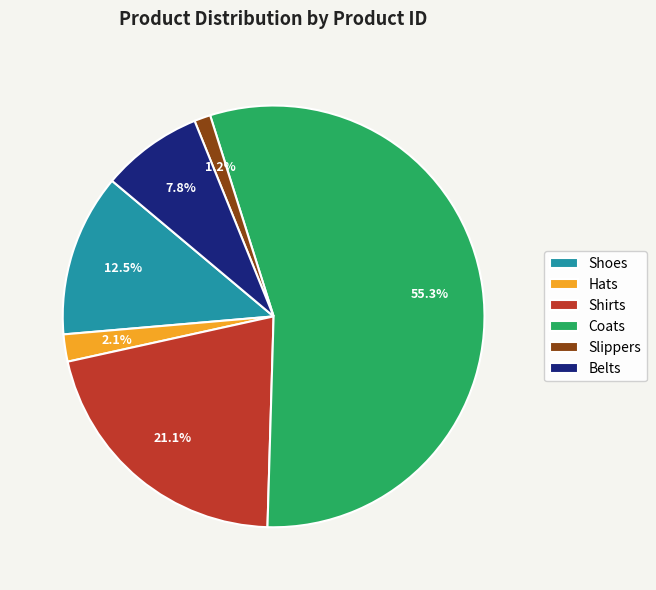

Combined, do Belts and Hats account for over 50%?

No